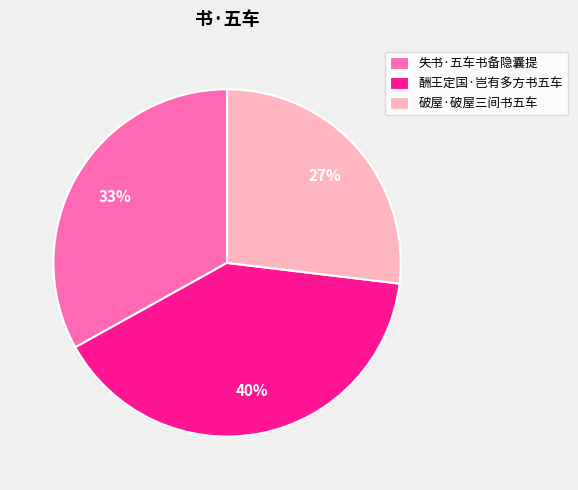

To the nearest percent, what is the average slice percentage?

33%